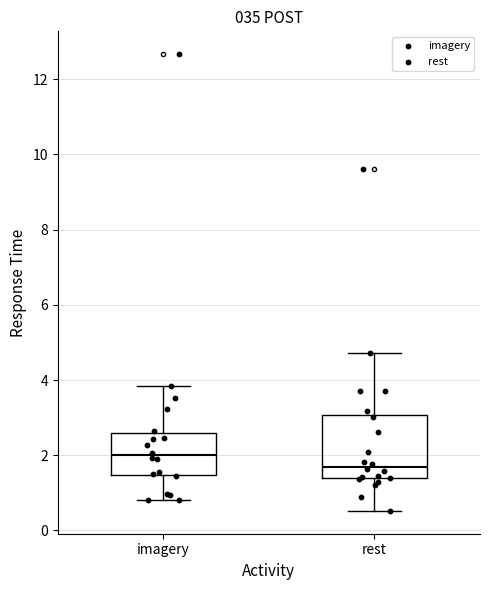

Which box is the tallest, from its lower edge to its upper edge?

rest